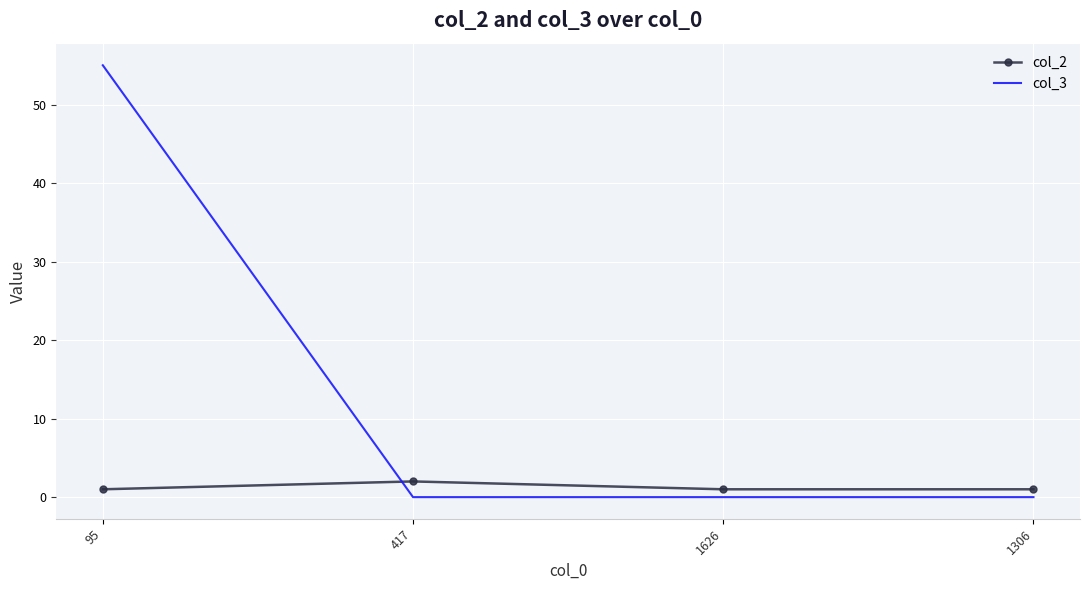

True or false: col_3 has more than 1 interior local peaks.

False